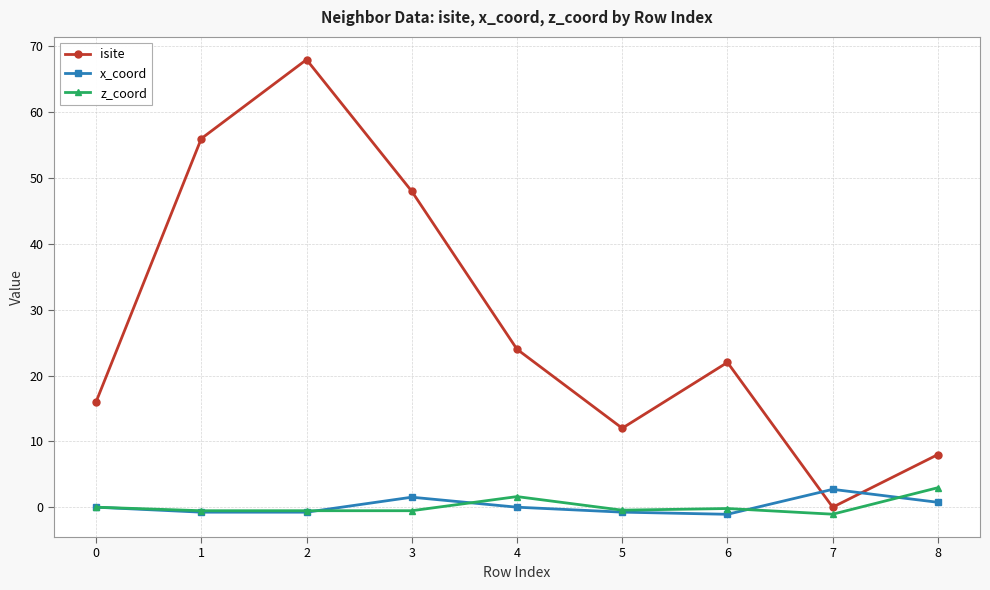

What are all the series names shown in the legend?

isite, x_coord, z_coord